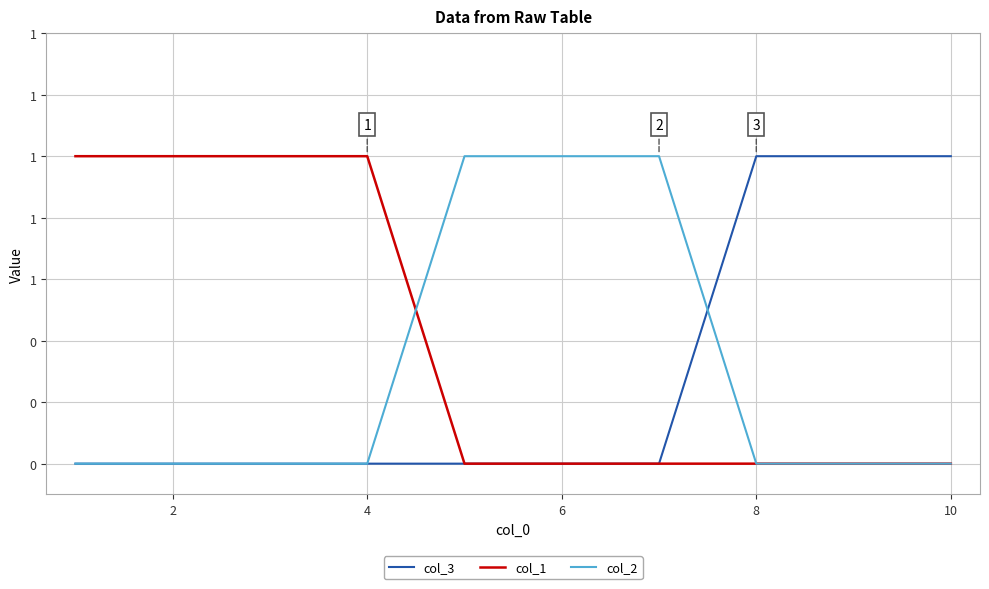

How many col_3 values are between 0 and 1?

10